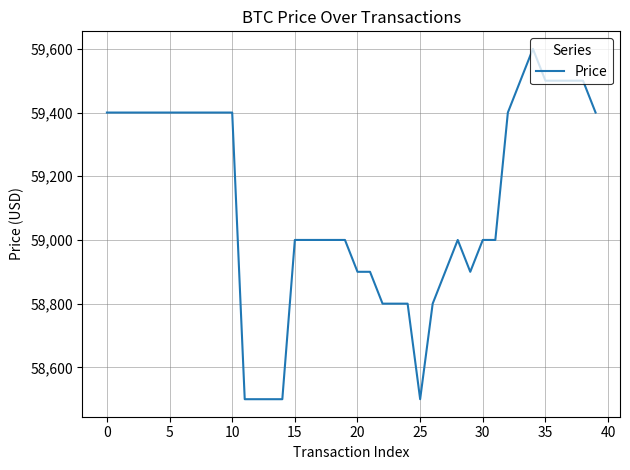

What is the difference between the maximum and minimum values?

1100